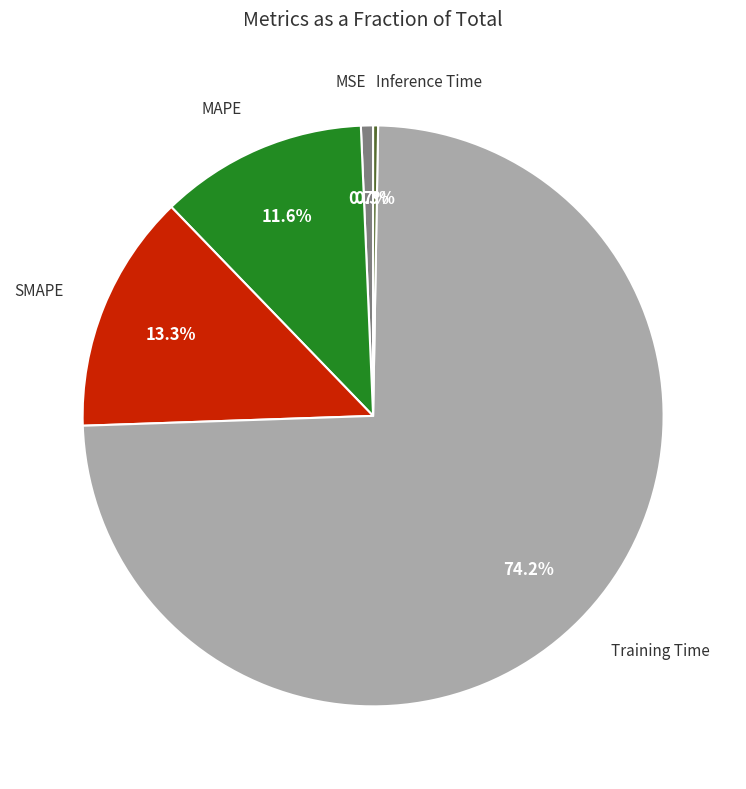

Is there a majority slice in this chart?

Yes